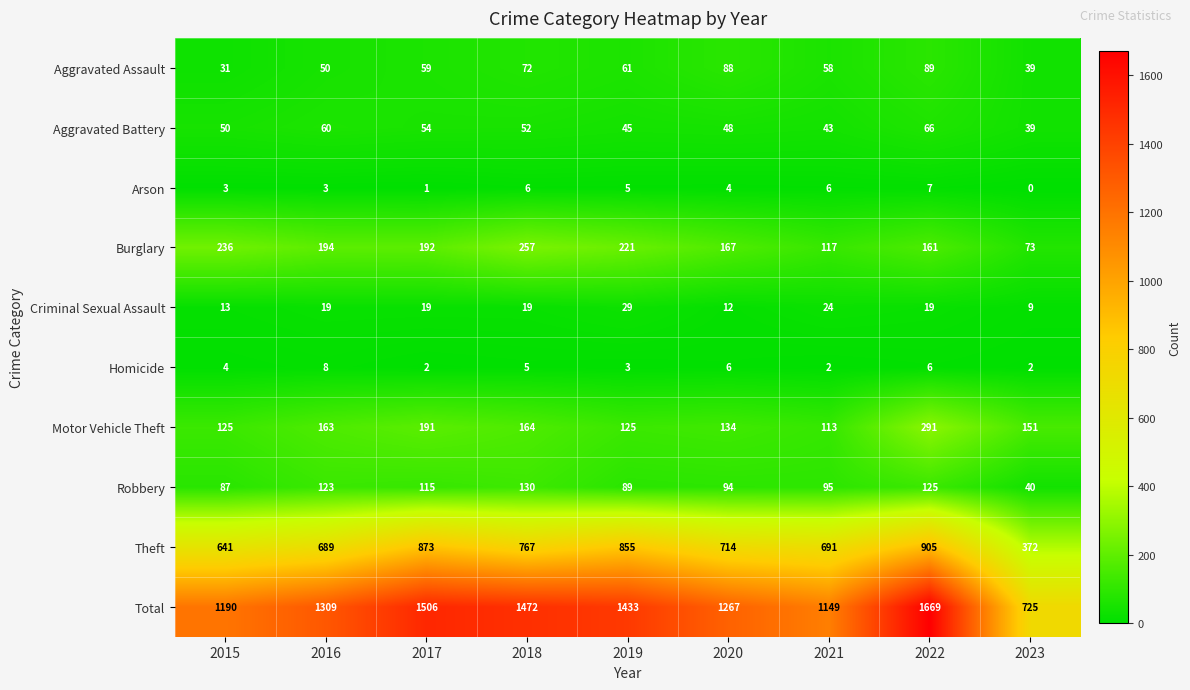

What is the sum of all Theft values?

6507